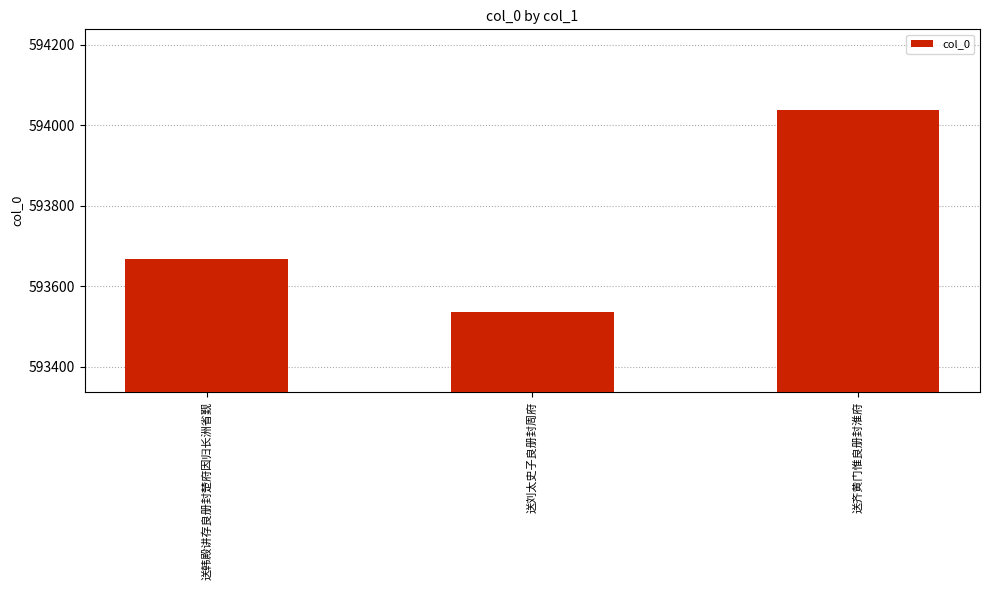

Are the bars horizontal?

No